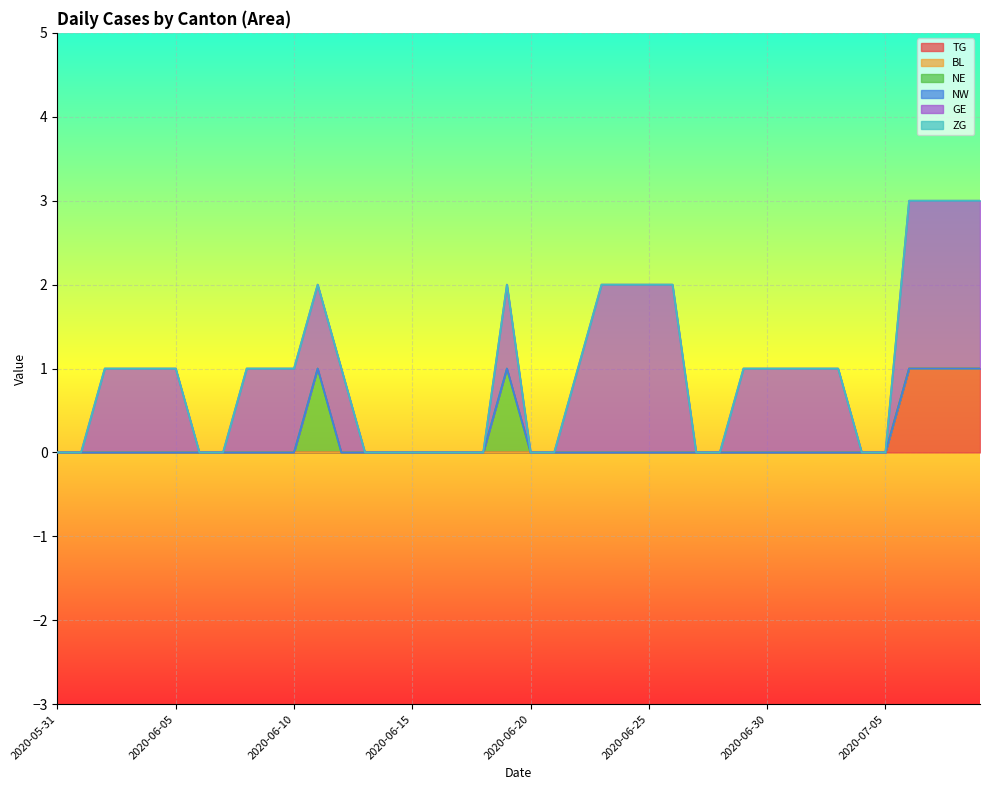

What position from the left is 2020-06-11?

12